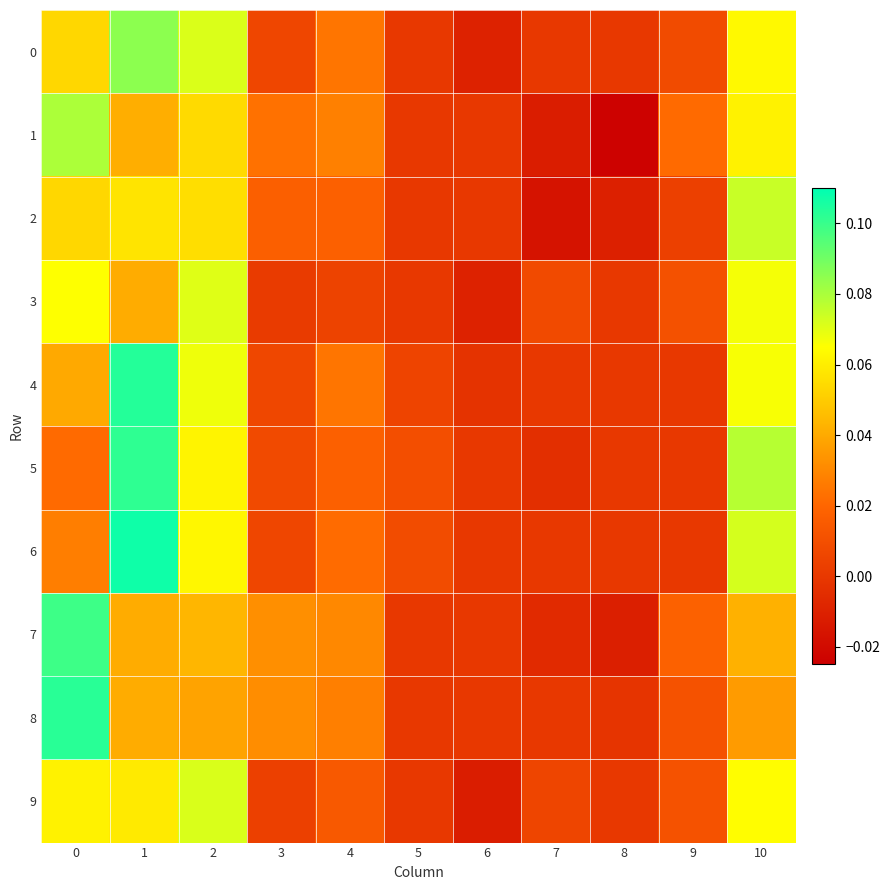

Reading left to right, list all the values displayed in this chart.

0: 0=0.1	1=0.1	2=0.1	3=0.0	4=0.0	5=0.0	6=-0.0	7=0.0	8=0.0	9=0.0	10=0.1
1: 0=0.1	1=0.0	2=0.1	3=0.0	4=0.0	5=0.0	6=0.0	7=-0.0	8=-0.0	9=0.0	10=0.1
2: 0=0.1	1=0.1	2=0.1	3=0.0	4=0.0	5=0.0	6=0.0	7=-0.0	8=-0.0	9=0.0	10=0.1
3: 0=0.1	1=0.0	2=0.1	3=0.0	4=0.0	5=0.0	6=-0.0	7=0.0	8=0.0	9=0.0	10=0.1
4: 0=0.0	1=0.1	2=0.1	3=0.0	4=0.0	5=0.0	6=-0.0	7=0.0	8=0.0	9=0.0	10=0.1
5: 0=0.0	1=0.1	2=0.1	3=0.0	4=0.0	5=0.0	6=0.0	7=-0.0	8=0.0	9=0.0	10=0.1
6: 0=0.0	1=0.1	2=0.1	3=0.0	4=0.0	5=0.0	6=0.0	7=0.0	8=0.0	9=0.0	10=0.1
7: 0=0.1	1=0.0	2=0.0	3=0.0	4=0.0	5=0.0	6=0.0	7=-0.0	8=-0.0	9=0.0	10=0.0
8: 0=0.1	1=0.0	2=0.0	3=0.0	4=0.0	5=0.0	6=0.0	7=0.0	8=-0.0	9=0.0	10=0.0
9: 0=0.1	1=0.1	2=0.1	3=0.0	4=0.0	5=0.0	6=-0.0	7=0.0	8=0.0	9=0.0	10=0.1